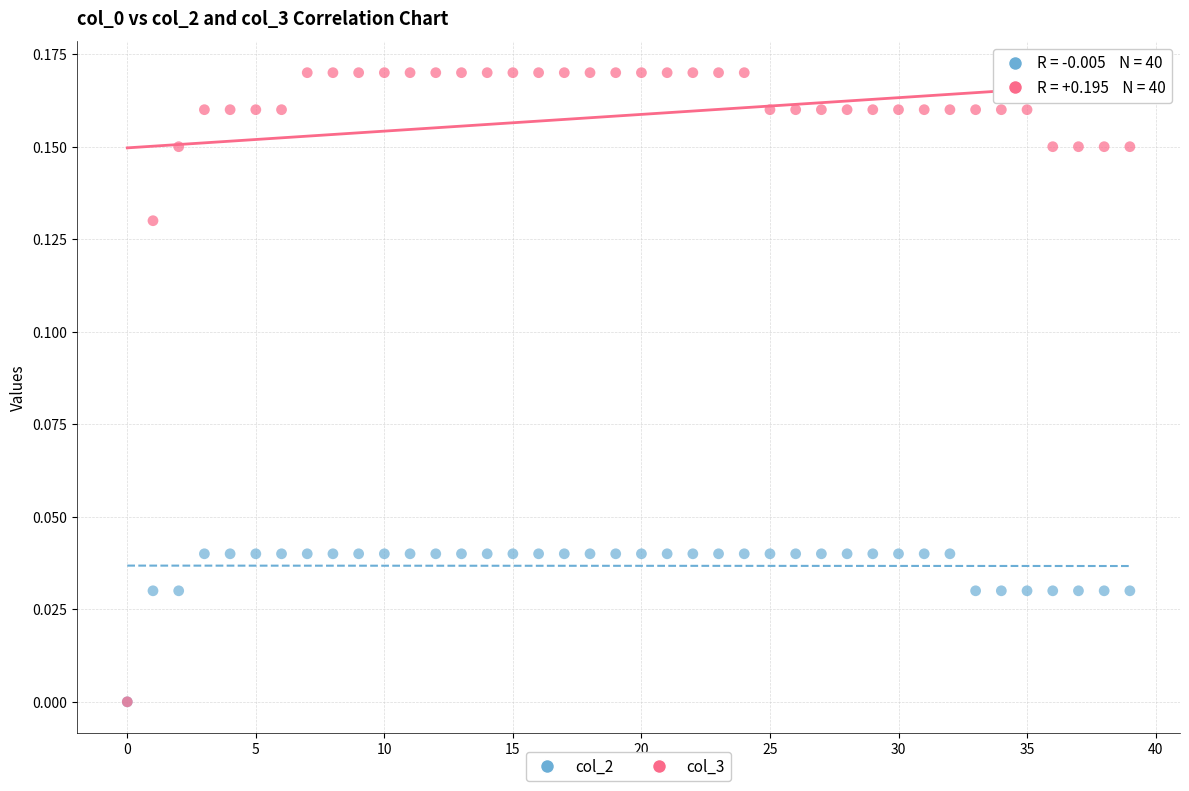

Which series reaches the maximum Y coordinate?

col_3